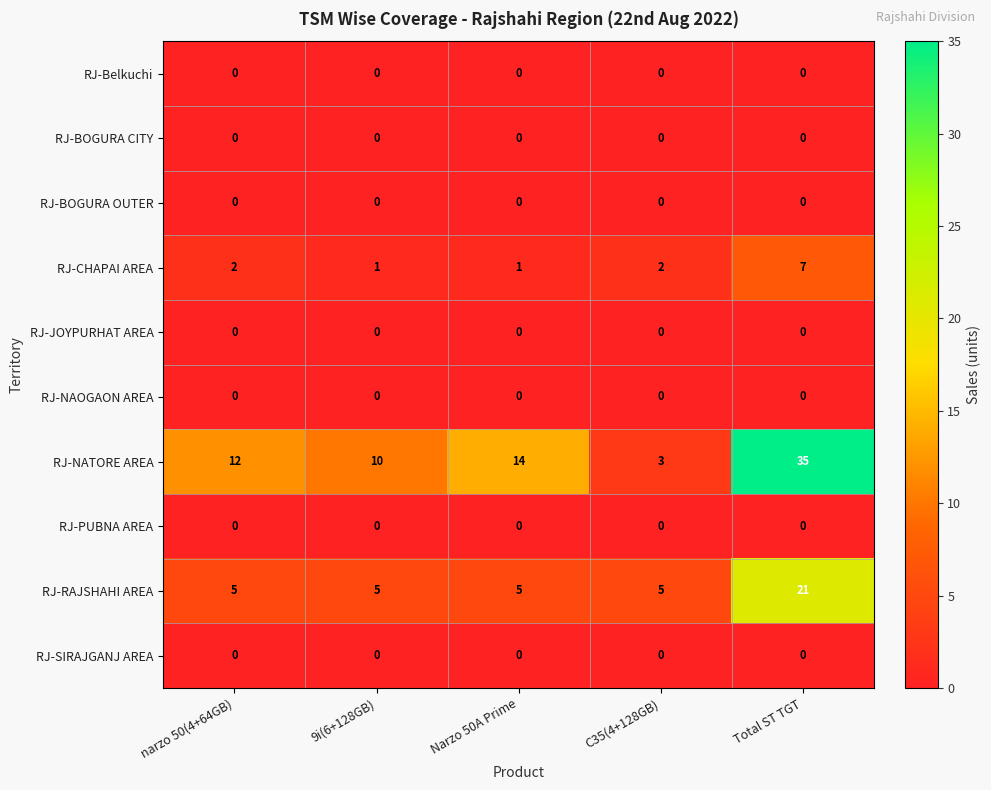

How many distinct data groups are displayed?

10